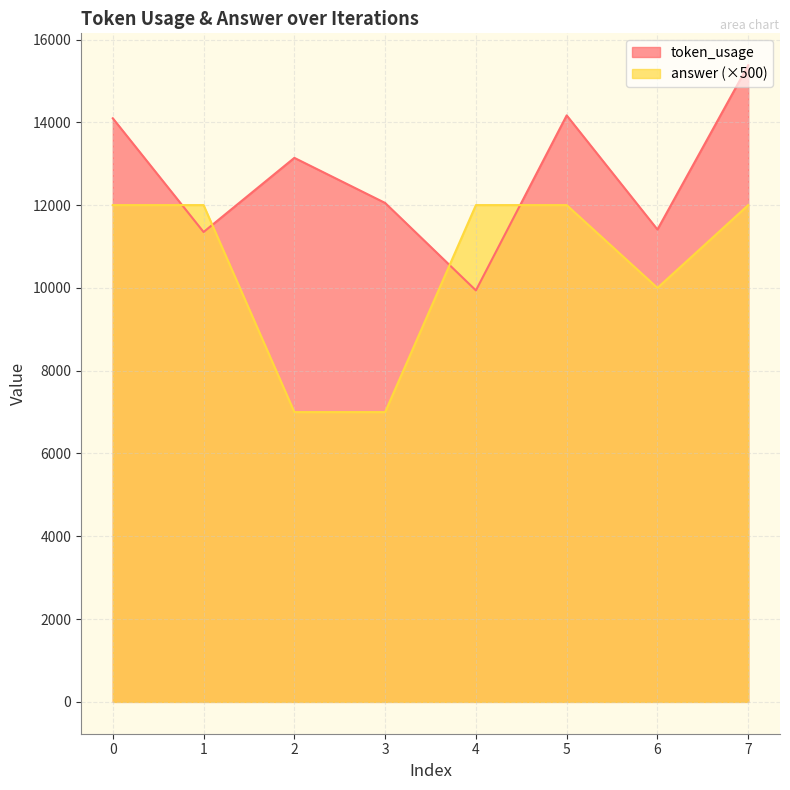

How many lines are shown in the chart?

2